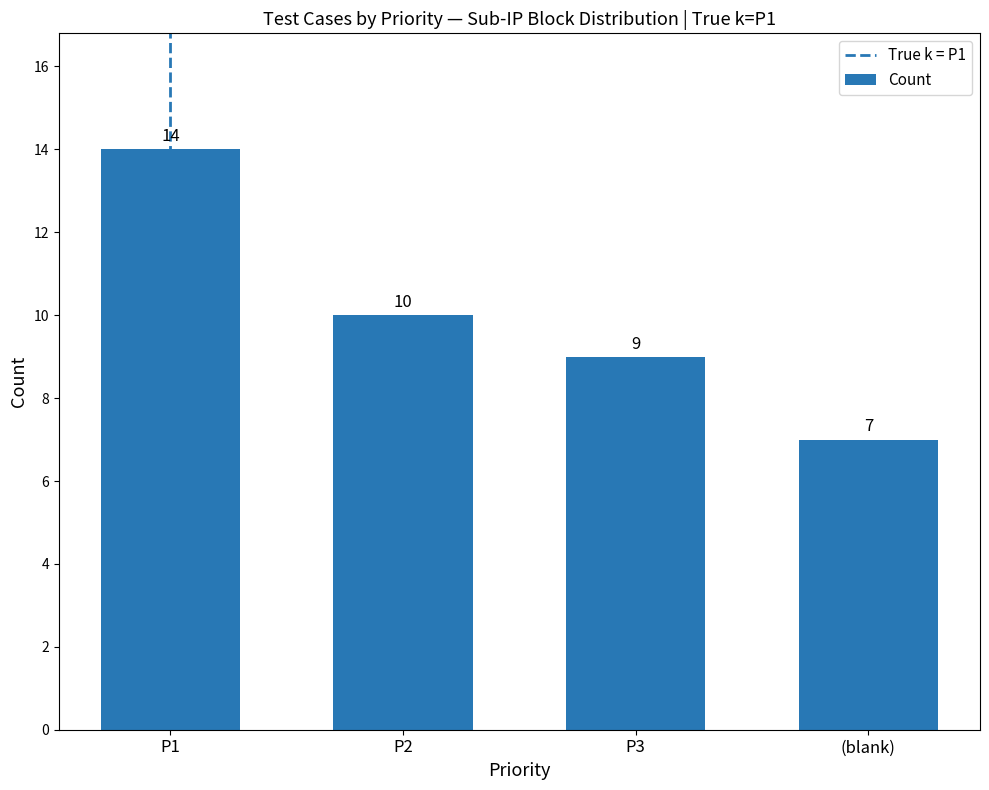

How many categories are shown in the chart?

4